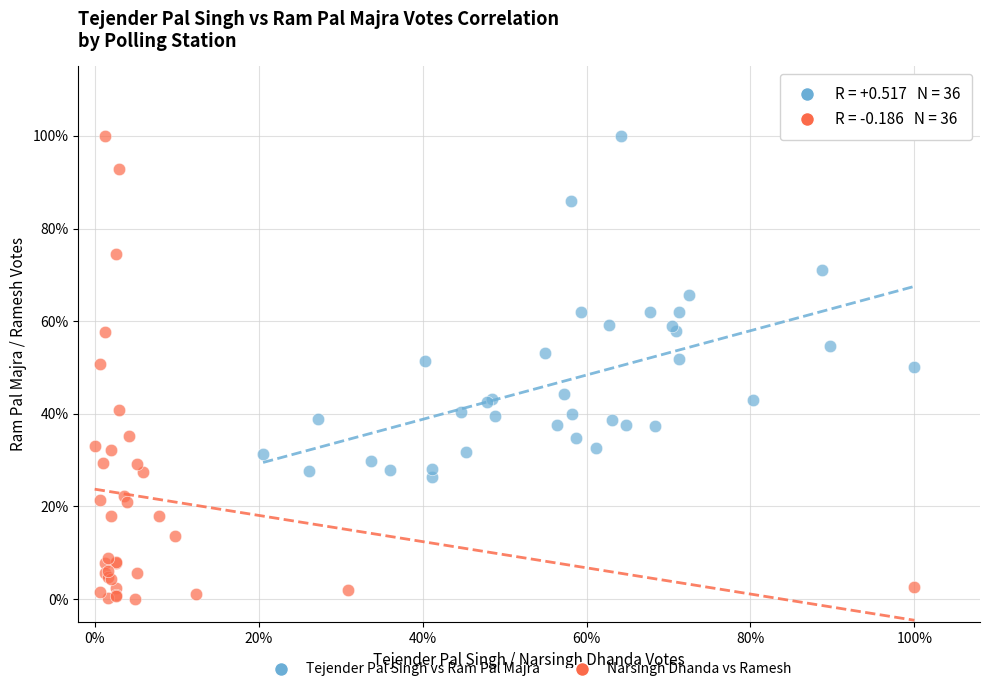

What are all the series names shown in the legend?

Tejender Pal Singh vs Ram Pal Majra, Narsingh Dhanda vs Ramesh